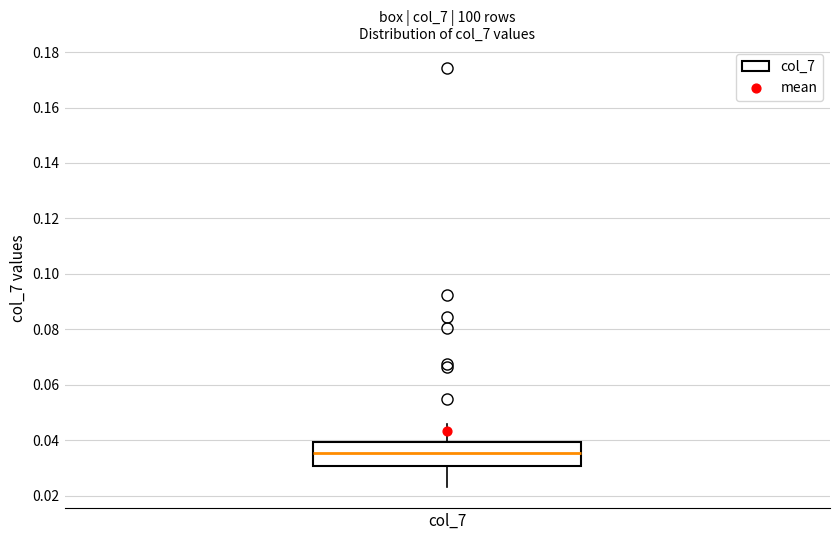

Transcribe this box plot: give where the median line is, the range the box spans, and where the two whiskers end, as read against the y-axis. The values are not printed on the chart, so give them approximately, as read against the axis.

median 0.036, box 0.030 to 0.040, whiskers 0.024 to 0.046